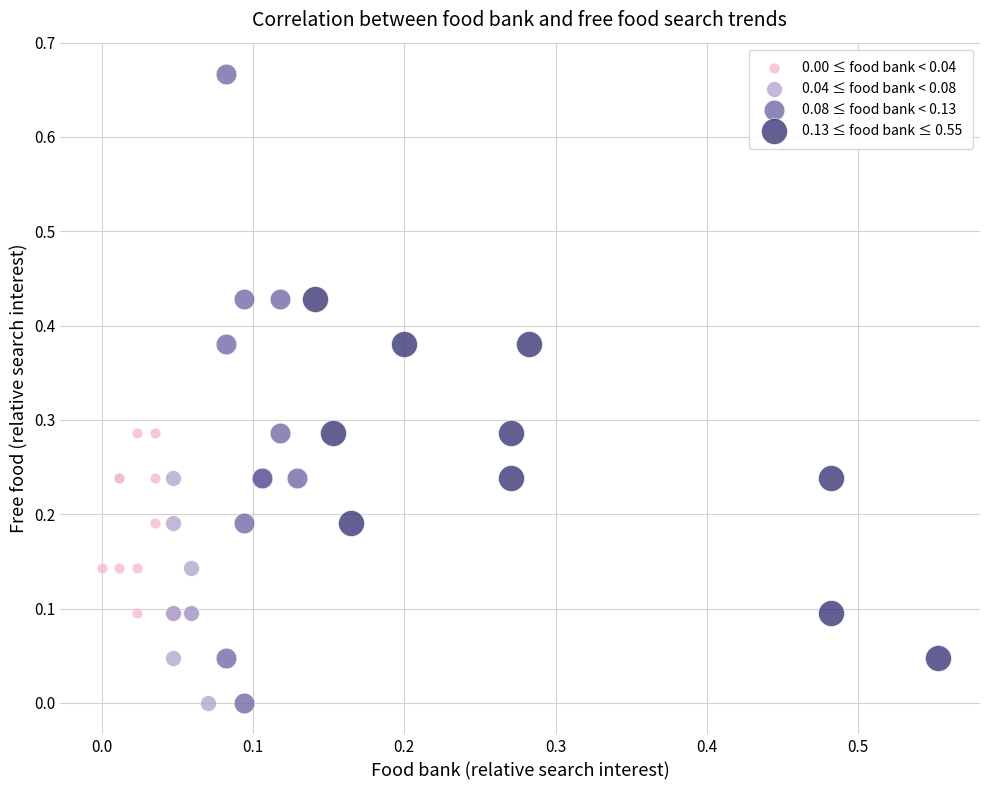

Which series has the widest spread of Y values?

0.08 ≤ food bank < 0.13